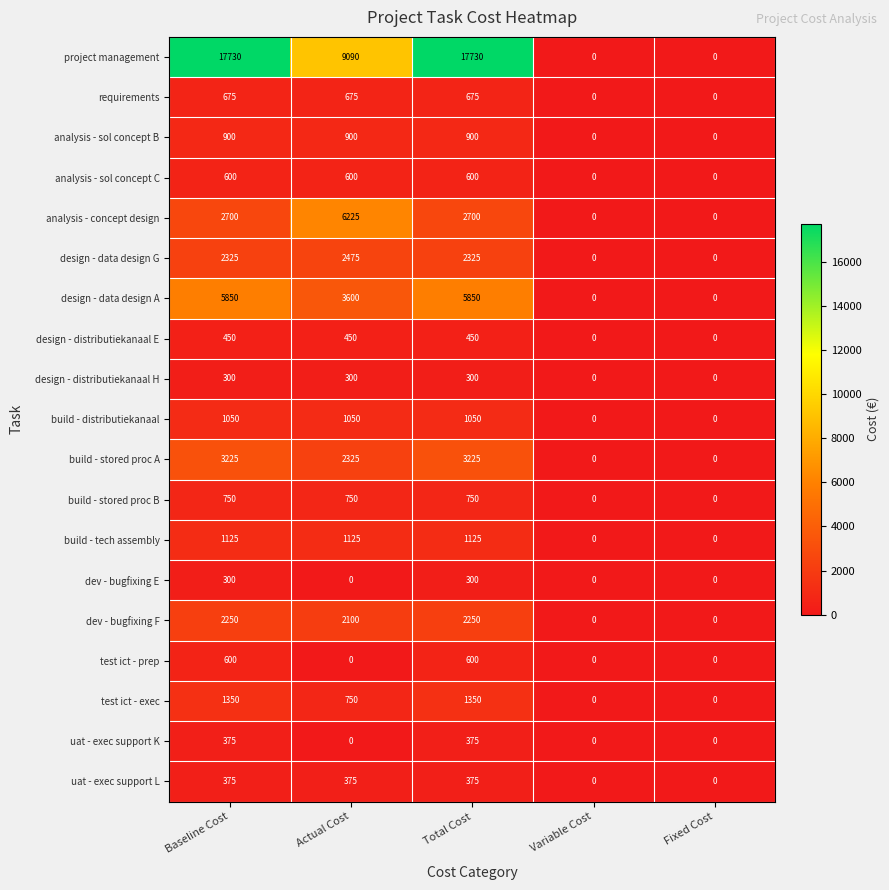

Which series has the largest total across all categories?

project management